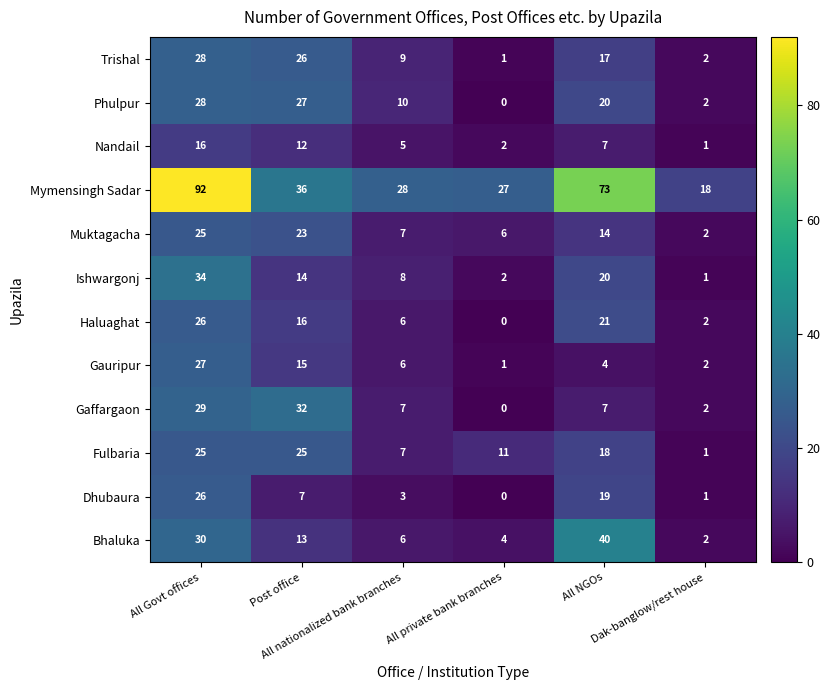

What is the difference between the maximum and minimum values in the Dhubaura series?

26